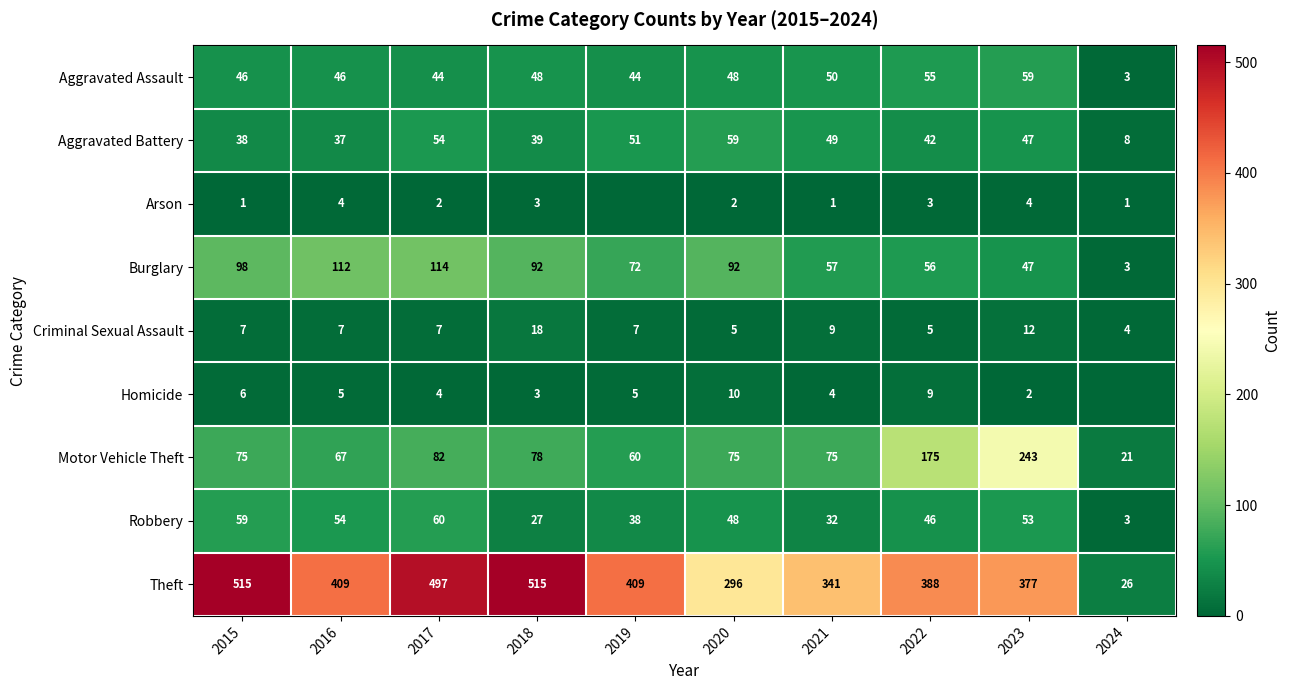

Between 2018 and 2021, which series saw the biggest shift?

Theft